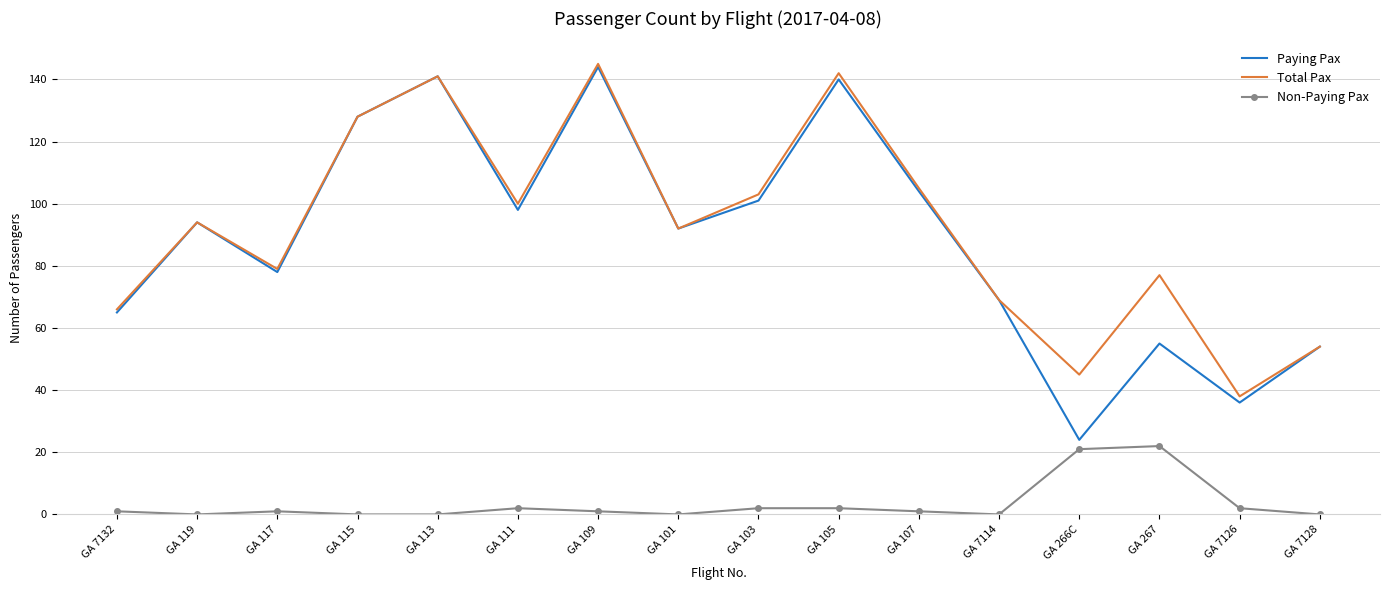

Is the value of Non-Paying Pax at GA 103 greater than the value of Total Pax at GA 103?

No